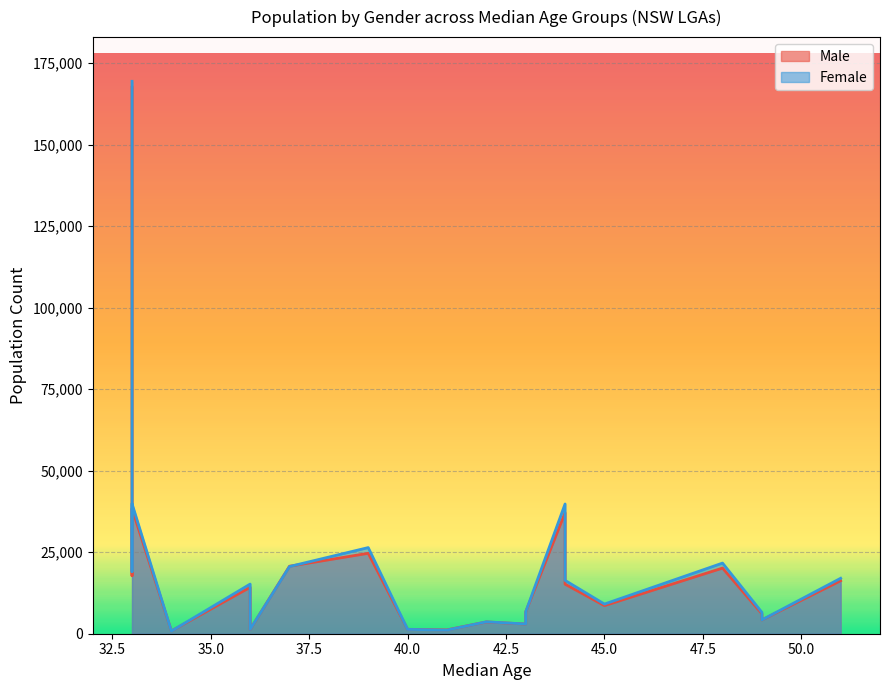

Which label corresponds to the largest value in the chart?

33